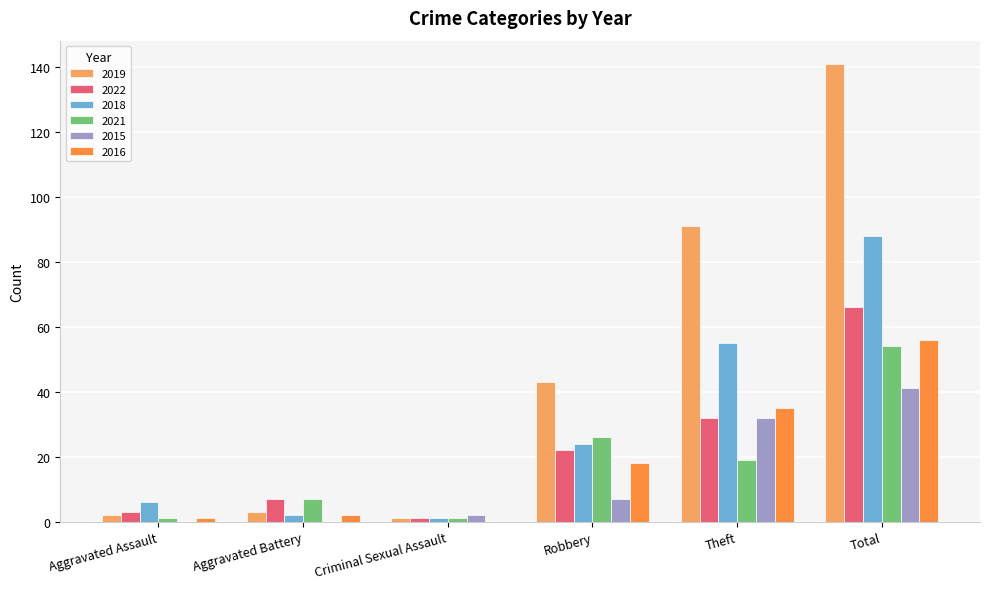

Read the 2022 value at Theft.

32